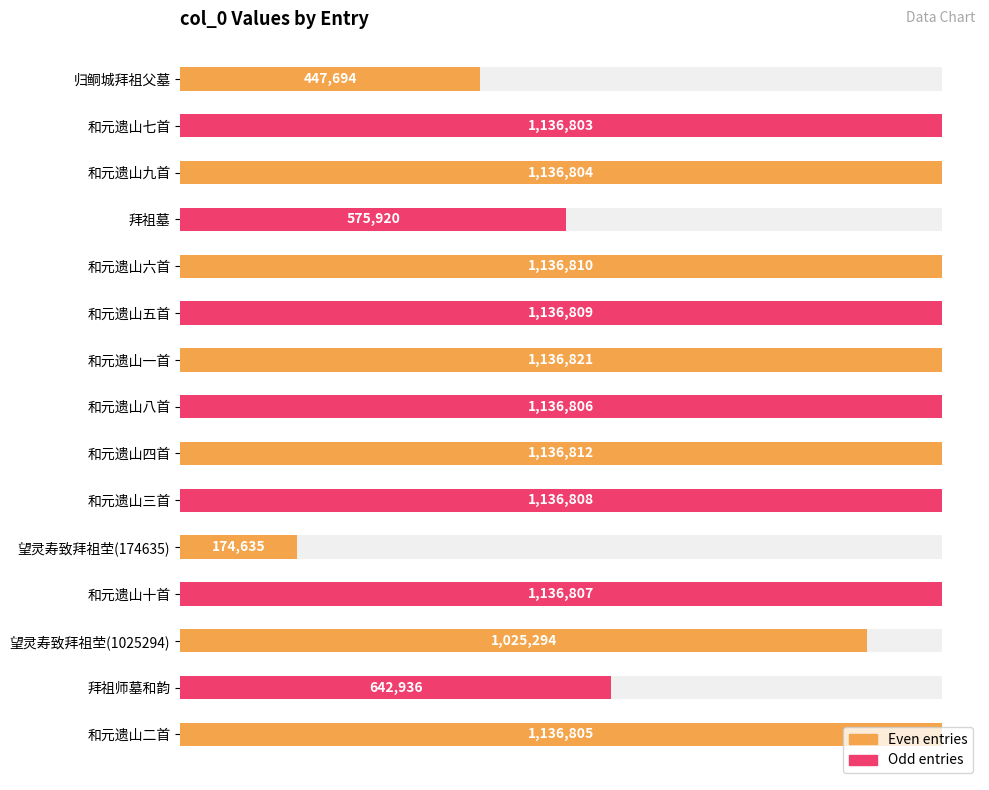

Which category has the lowest value across all series?

望灵寿致拜祖茔(174635)